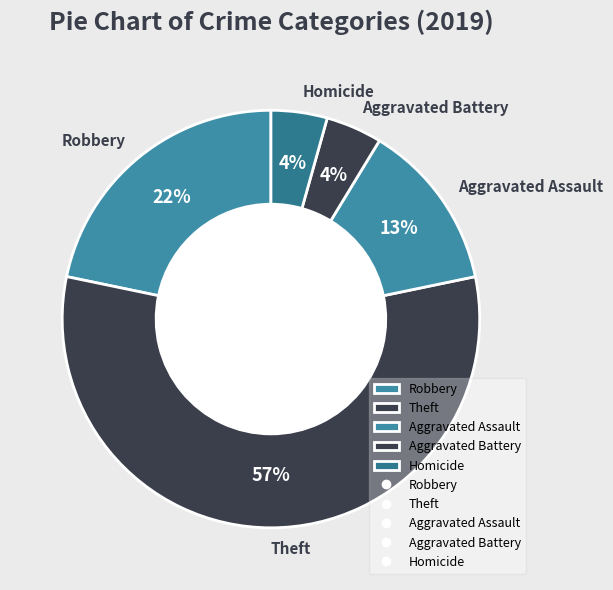

Which has a higher value, Theft or Aggravated Assault?

Theft